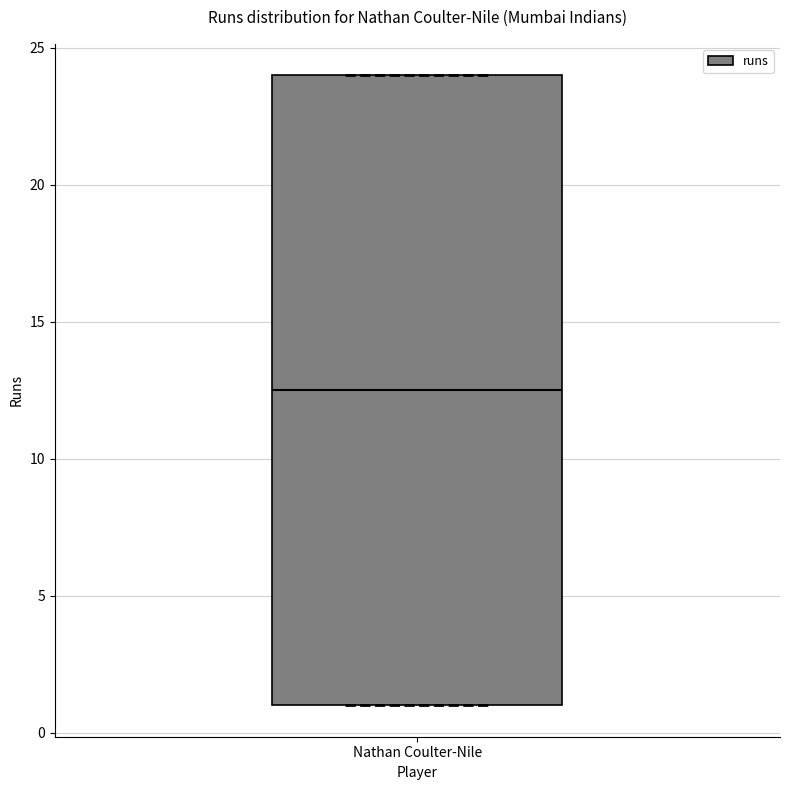

Read this box plot against the y-axis: the position of the median line, the range covered by the box, and the ends of both whiskers. The values are not printed on the chart, so give them approximately, as read against the axis.

median 12.5, box 1.0 to 24.0, whiskers 1.0 to 24.0